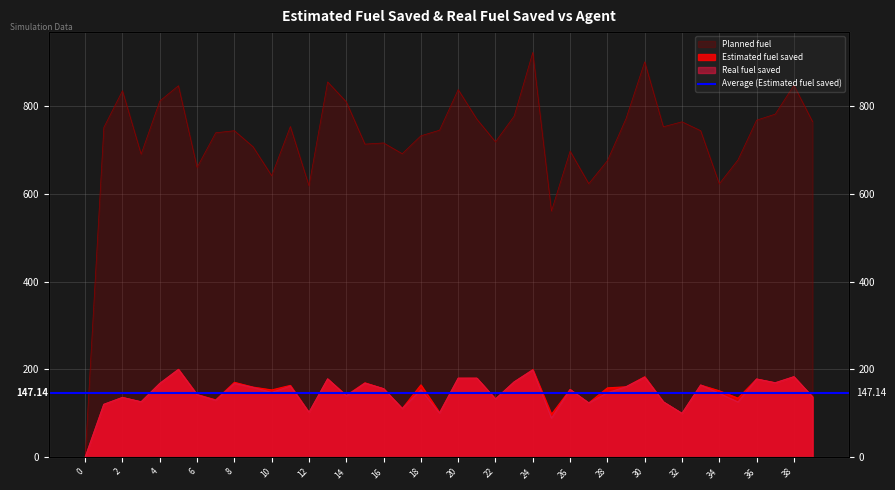

How many interior local peaks does the Real fuel saved series have?

14